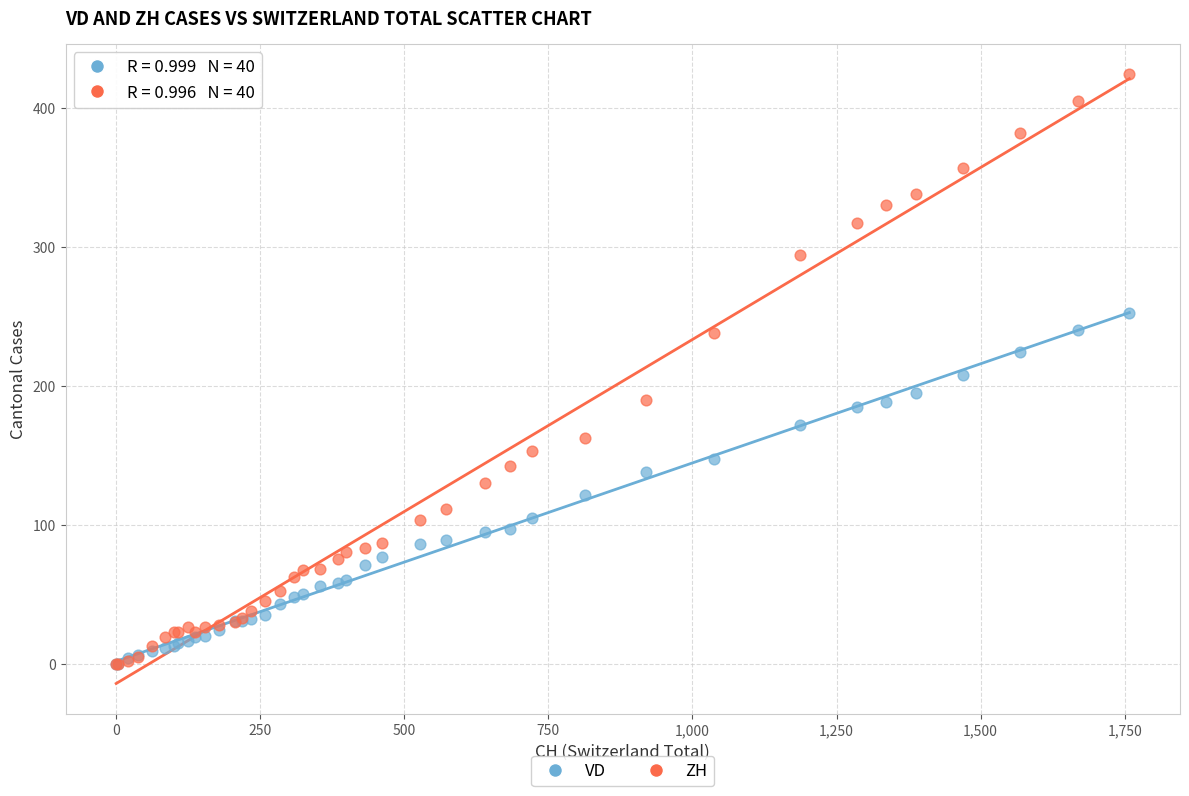

What are all the series names shown in the legend?

VD, ZH